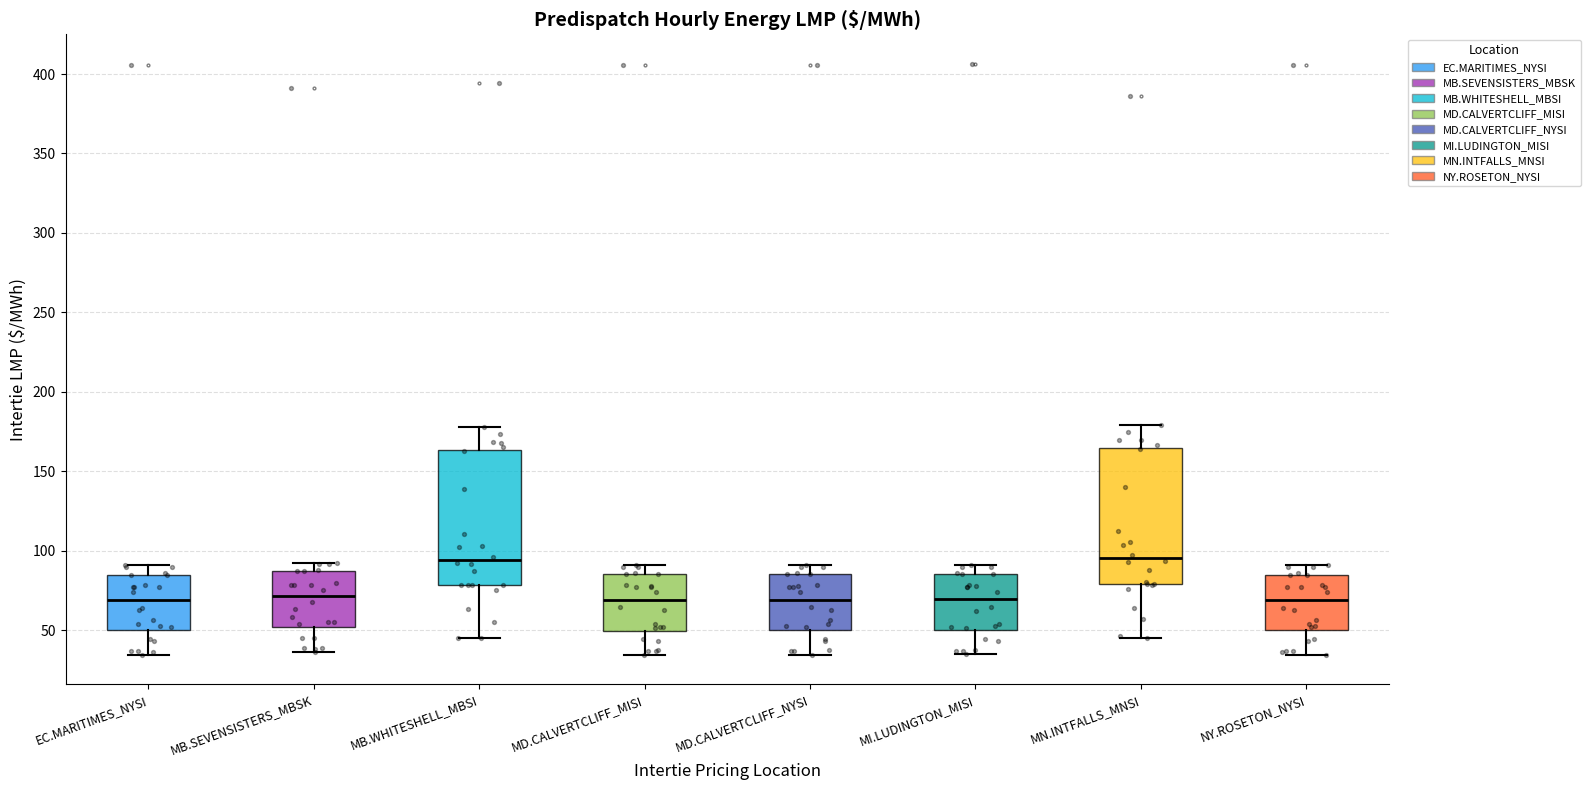

Reading left to right, transcribe this box plot: for each box, give where its median line is, the range the box spans, and where its two whiskers end, as read against the y-axis. The values are not printed on the chart, so give them approximately, as read against the axis.

EC.MARITIMES_NYSI: median 70, box 50 to 85, whiskers 35 to 90
MB.SEVENSISTERS_MBSK: median 70, box 50 to 85, whiskers 35 to 90
MB.WHITESHELL_MBSI: median 95, box 80 to 165, whiskers 45 to 180
MD.CALVERTCLIFF_MISI: median 70, box 50 to 85, whiskers 35 to 90
MD.CALVERTCLIFF_NYSI: median 70, box 50 to 85, whiskers 35 to 90
MI.LUDINGTON_MISI: median 70, box 50 to 85, whiskers 35 to 90
MN.INTFALLS_MNSI: median 95, box 80 to 165, whiskers 45 to 180
NY.ROSETON_NYSI: median 70, box 50 to 85, whiskers 35 to 90